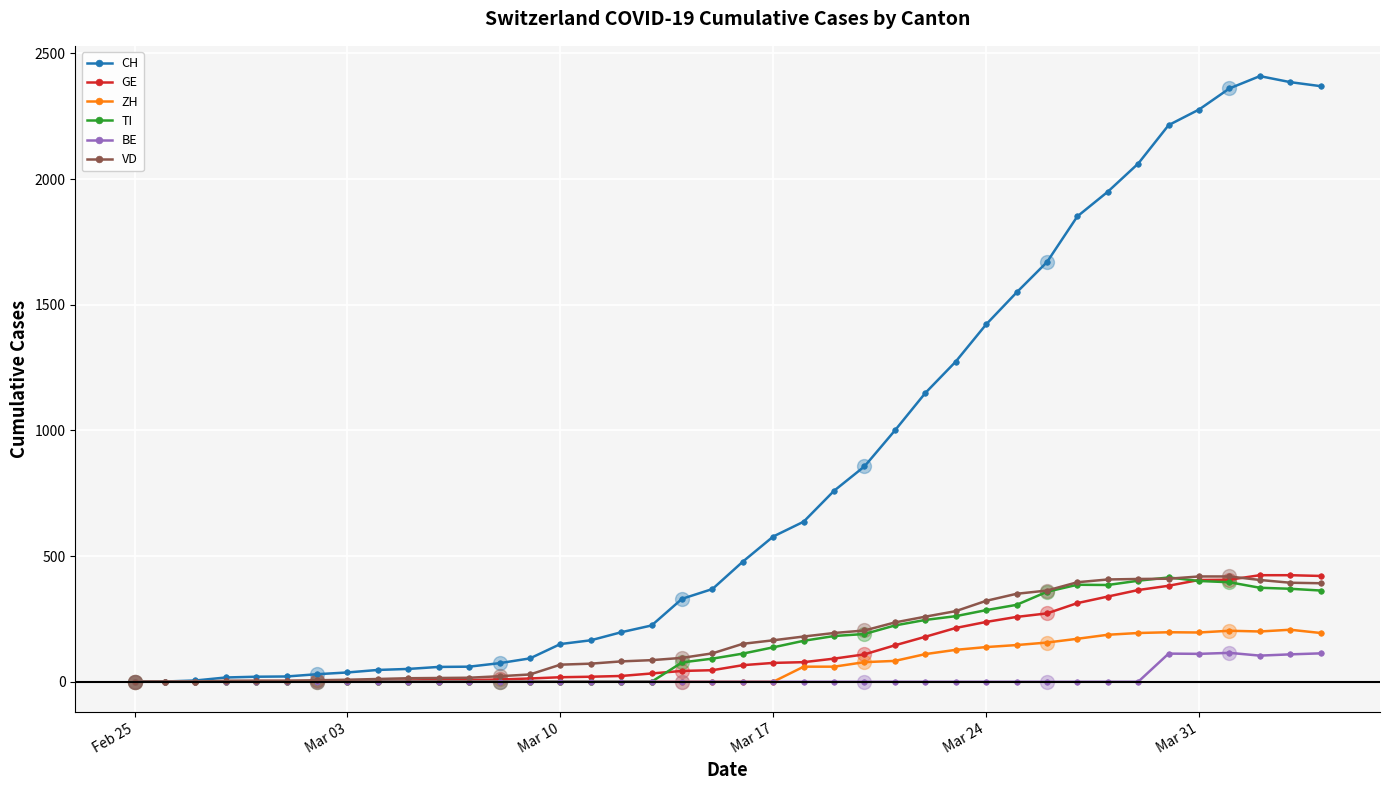

Which series has the largest total across all categories?

CH